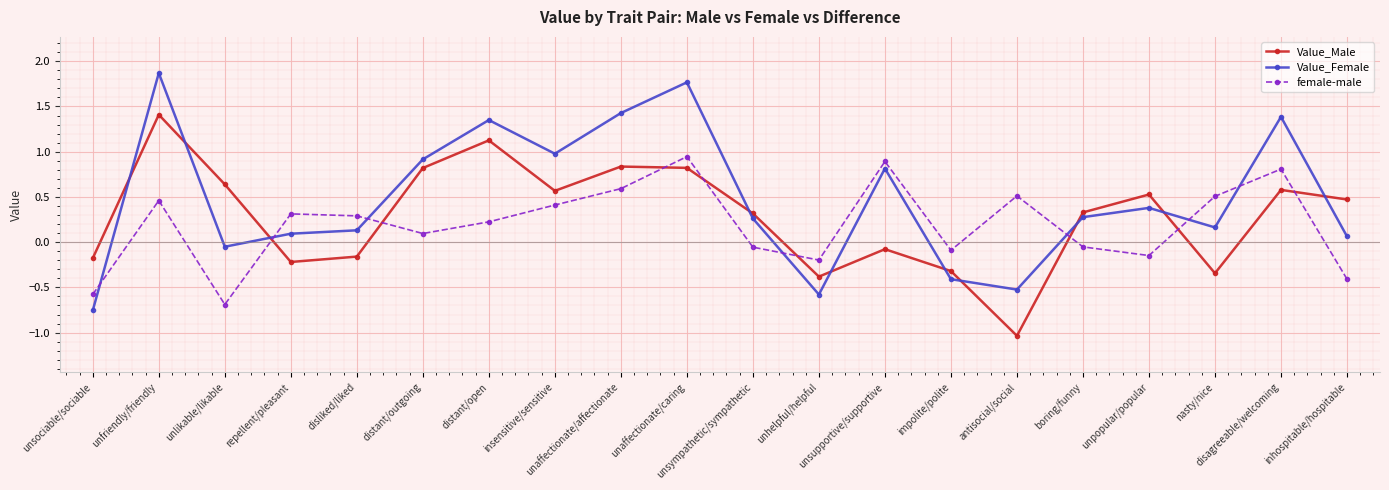

At how many categories does at least one series exceed 1?

5